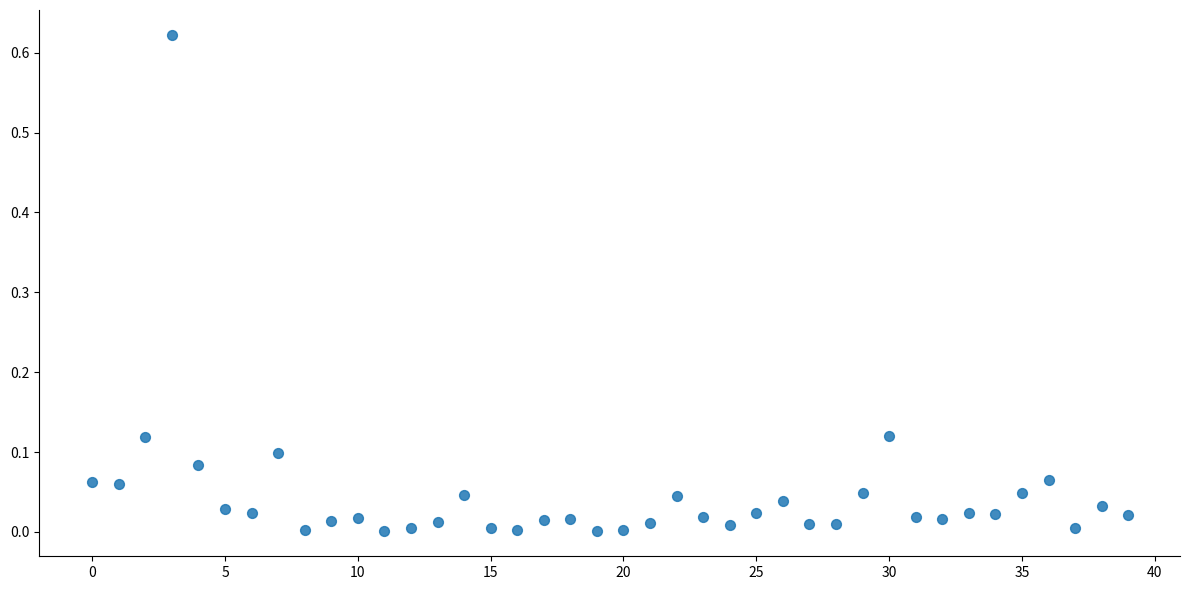

How many points are shown in the scatter plot?

40